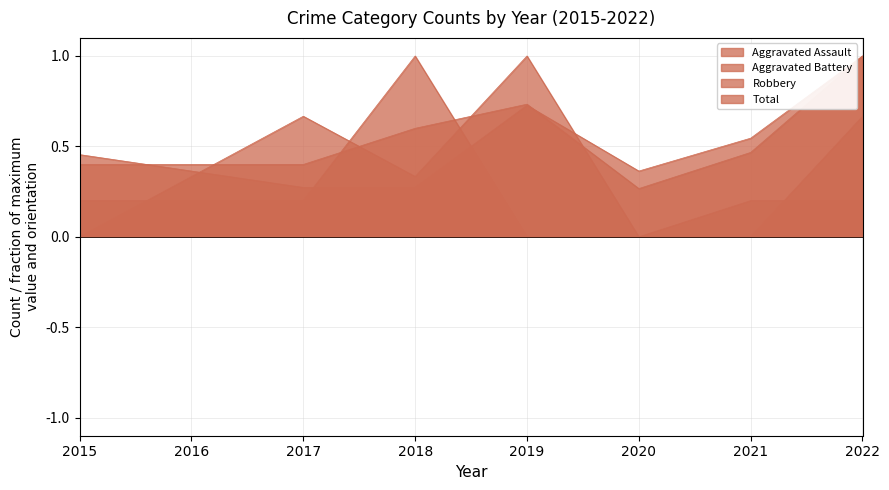

How many lines are shown in the chart?

4